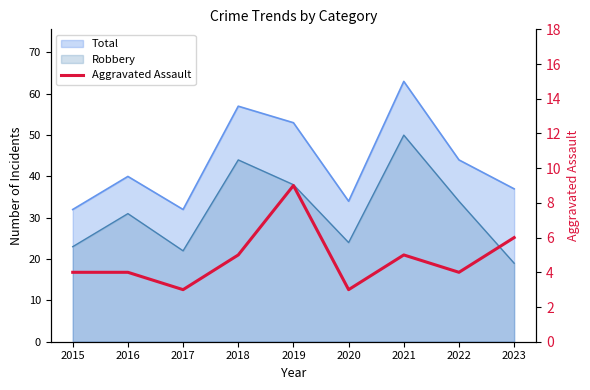

What is the smallest value displayed?

3